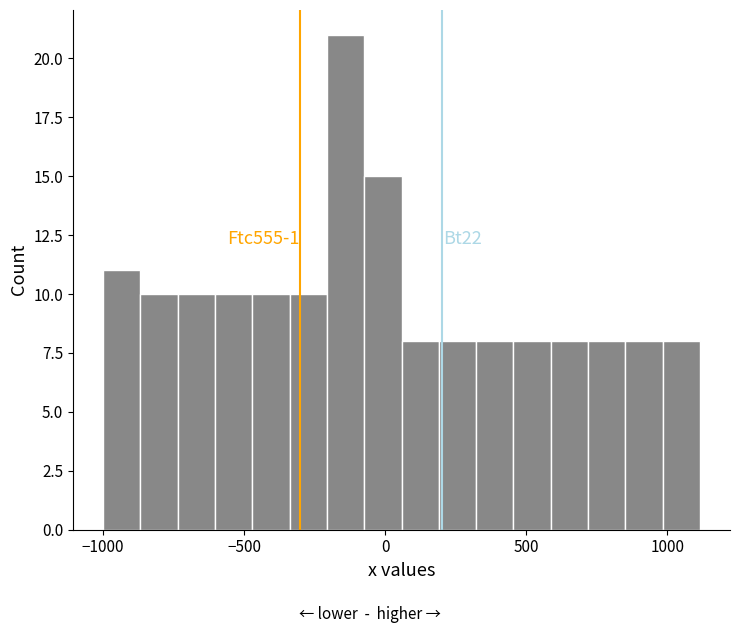

Read against the x-axis, roughly where is the centre of the tallest bar?

-150